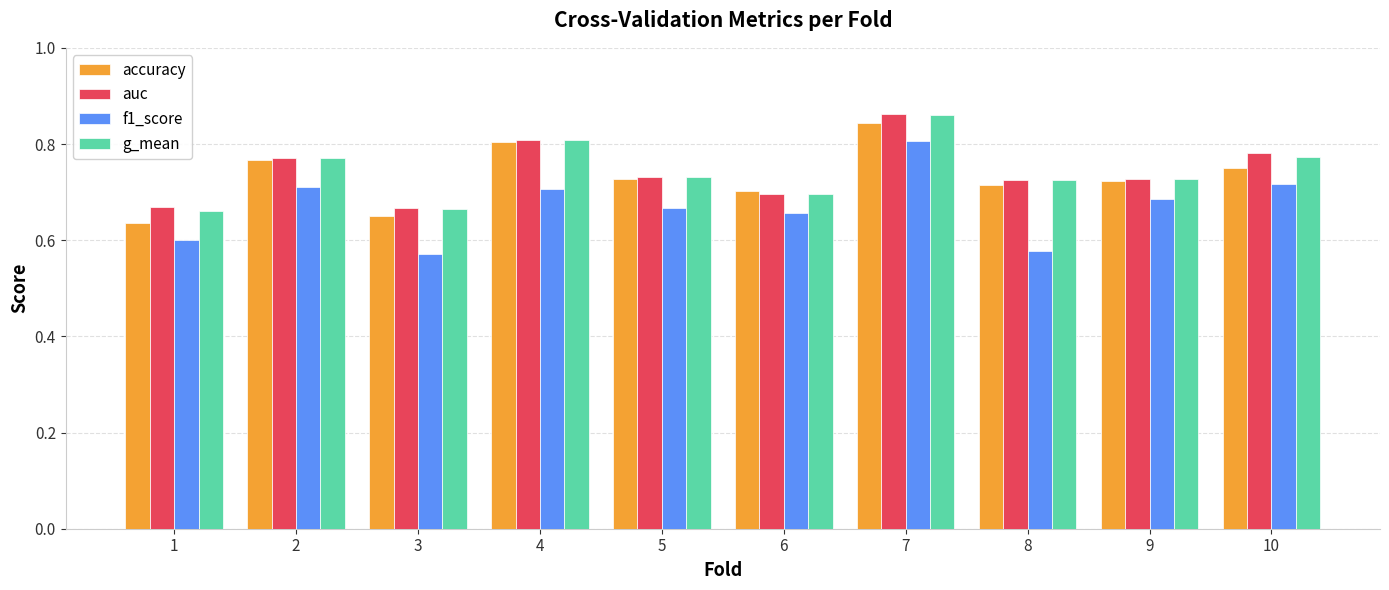

How many auc values are between 0 and 1?

10